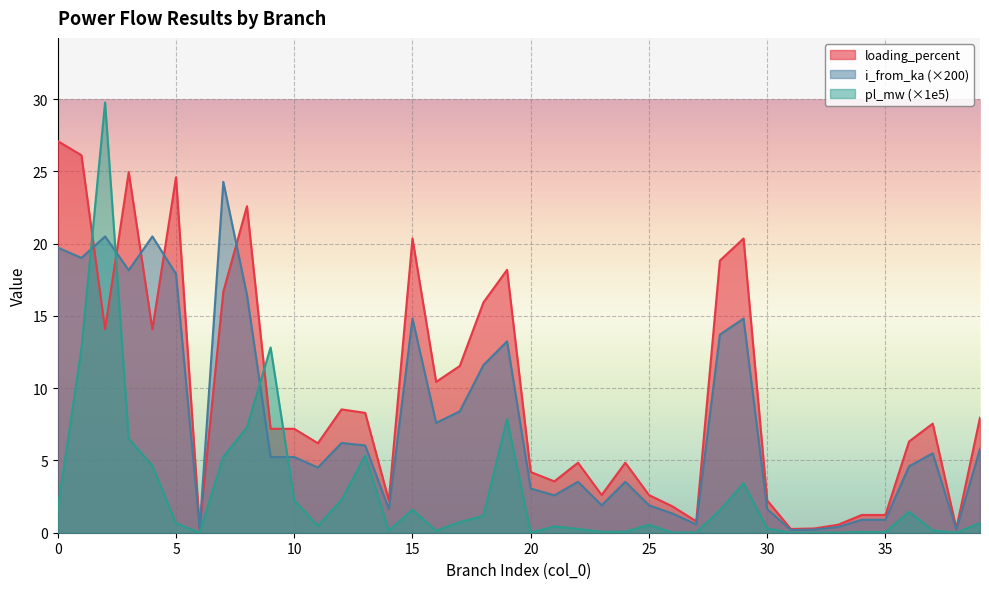

Does the chart display data point markers on the line(s)?

No